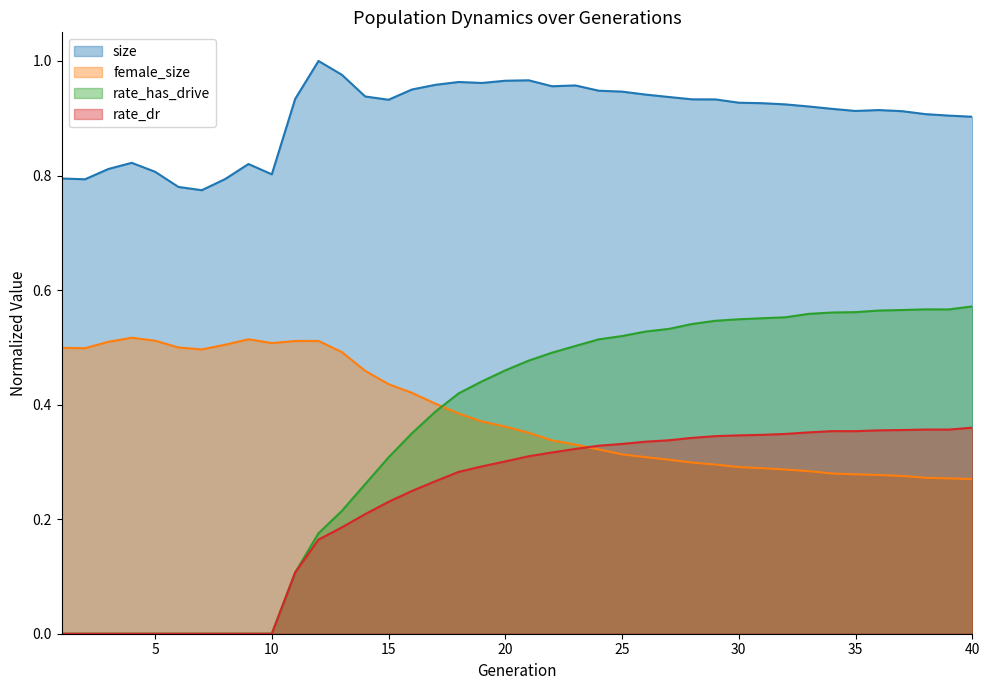

Where is the first local maximum for size?

4